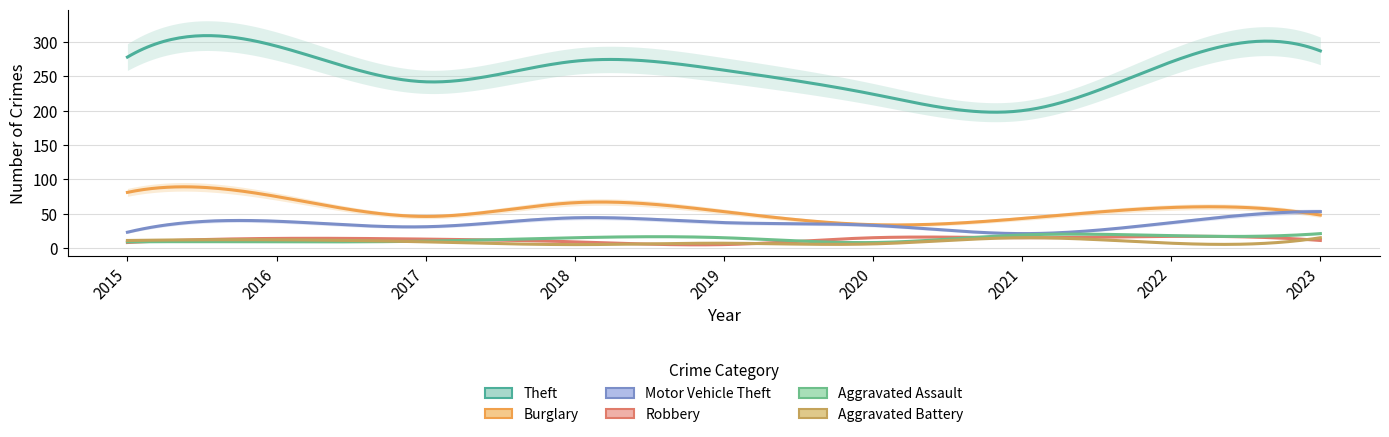

The value of Robbery at 2022 is 7. True or false?

False